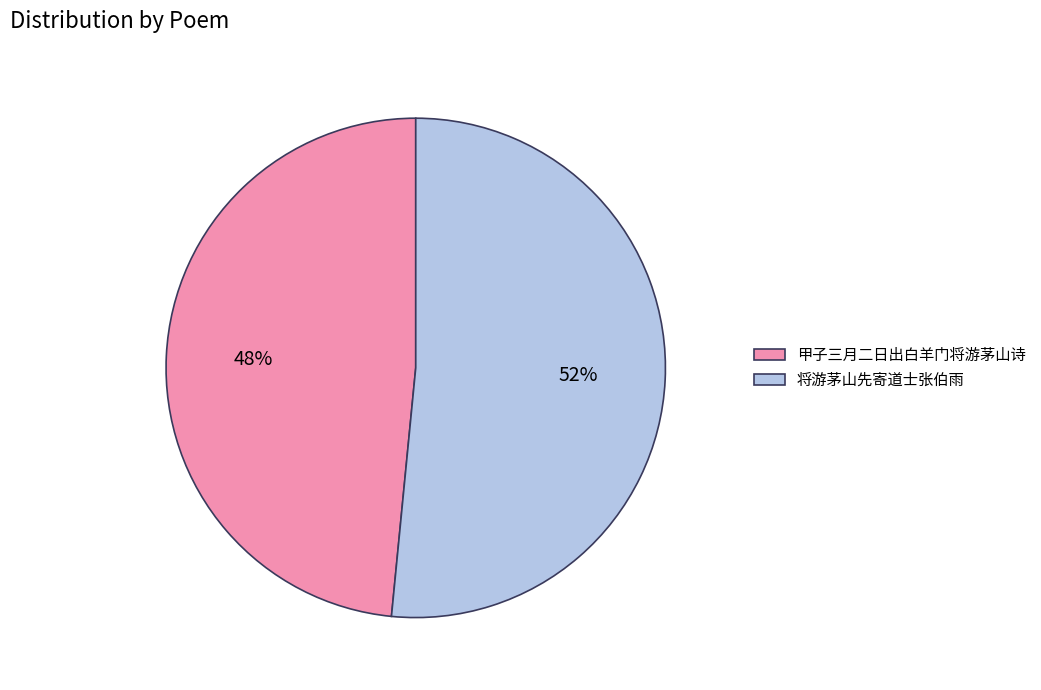

What is the smallest slice in the pie chart?

甲子三月二日出白羊门将游茅山诗